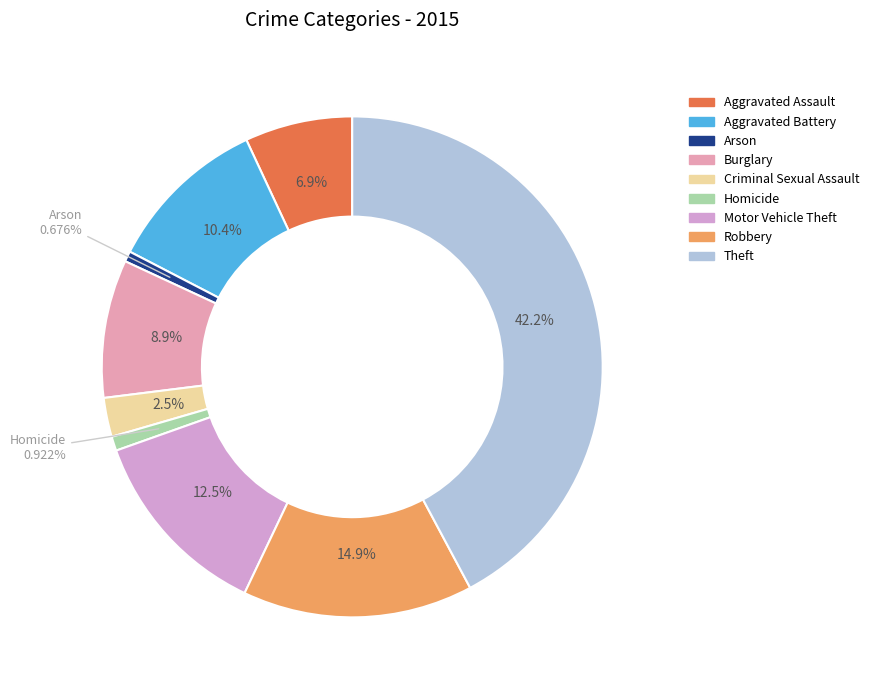

To the nearest percent, what is the combined percentage of Burglary and Robbery?

24%